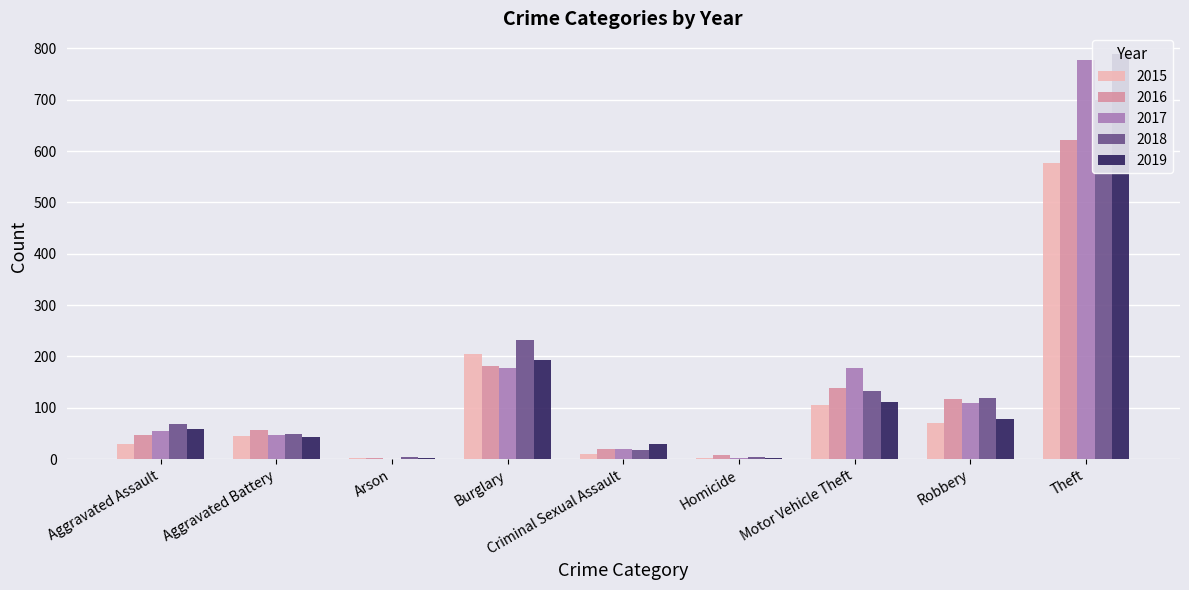

Which category has the highest value in the 2017 series?

Theft